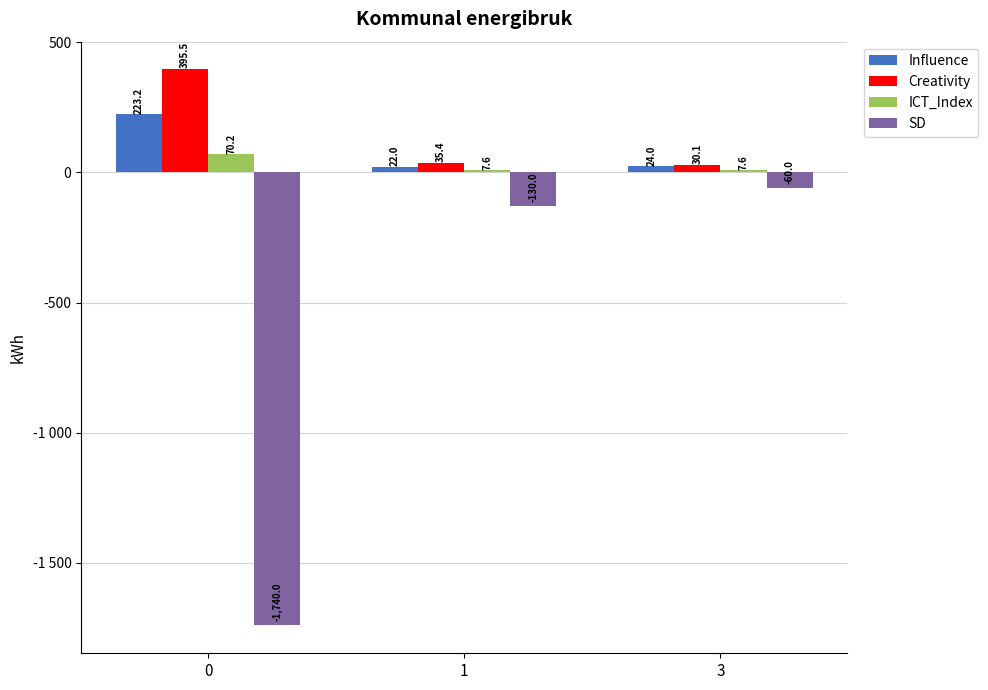

What is the difference between the maximum and minimum values in the Creativity series?

365.4